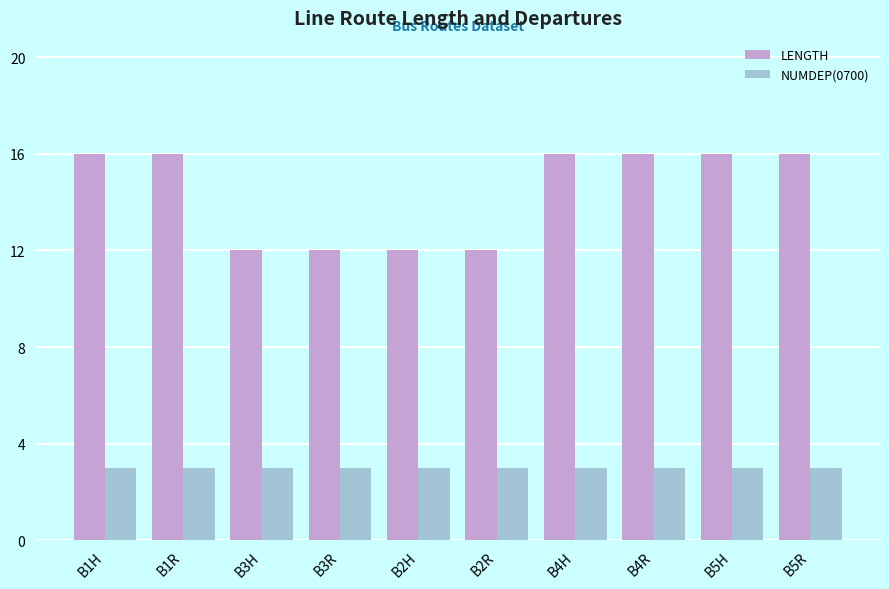

What is the difference between the second highest and minimum values in the LENGTH series?

4